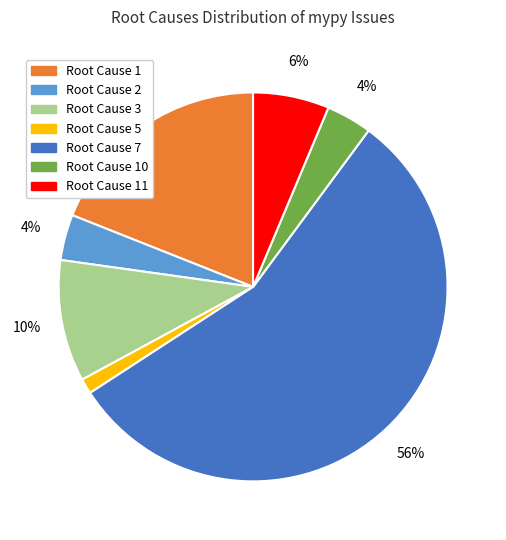

What is the majority slice?

Root Cause 7